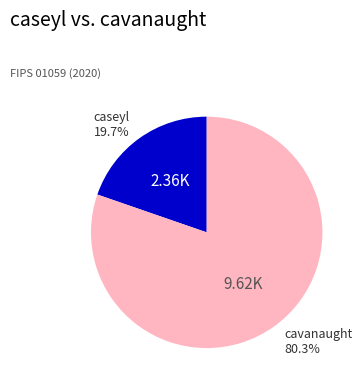

What is the largest slice in the pie chart?

cavanaught